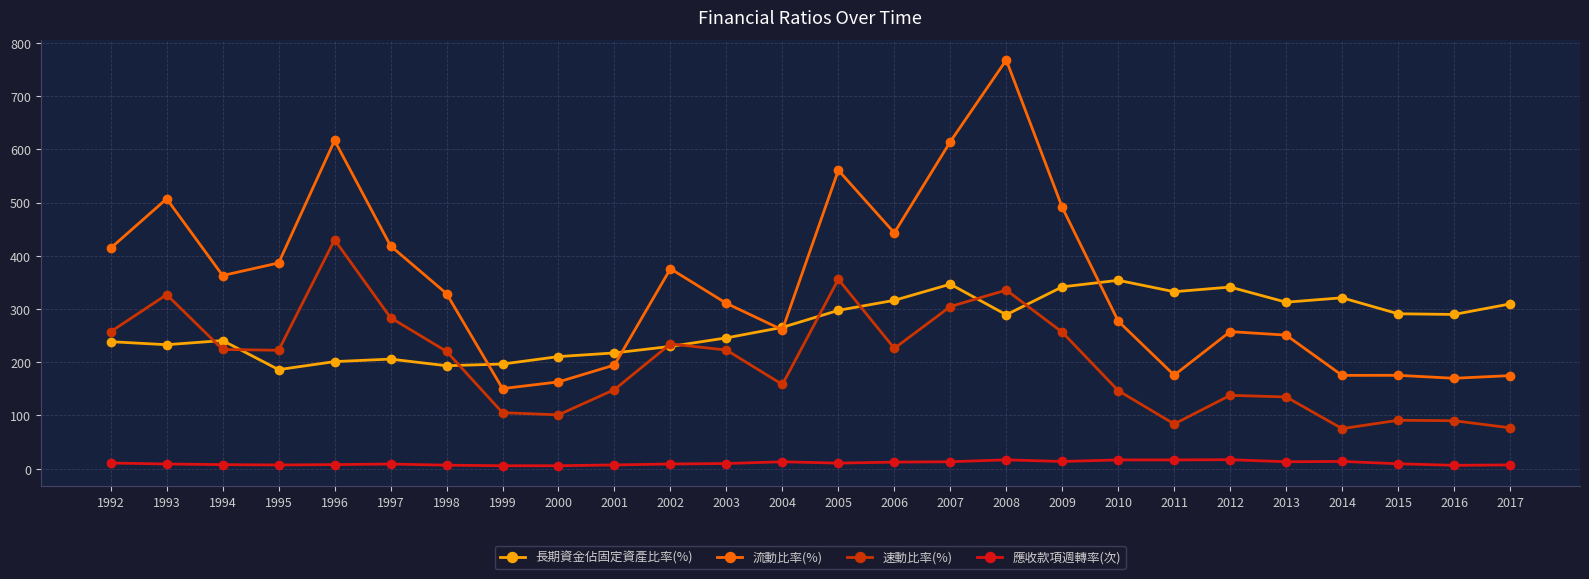

What is the sum of the 速動比率(%) values at 2012 and 1993?

464.5